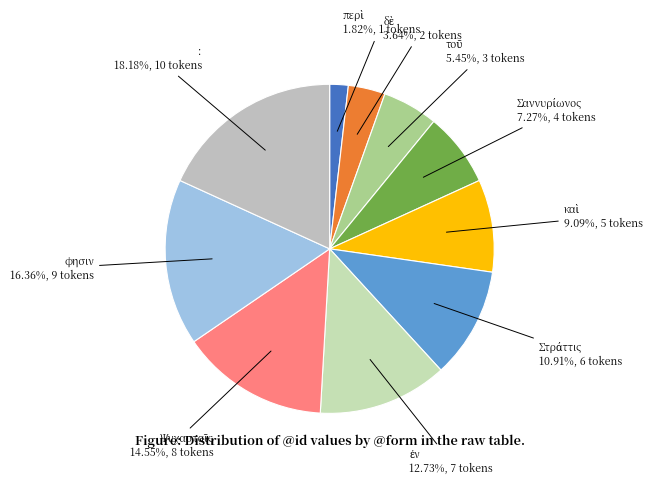

Which category has the biggest portion of the pie?

: